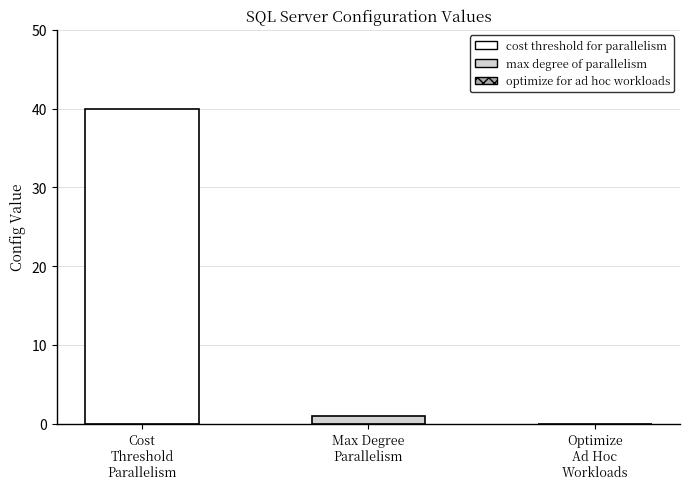

What is the difference between the values at Cost
Threshold
Parallelism and Max Degree
Parallelism?

39